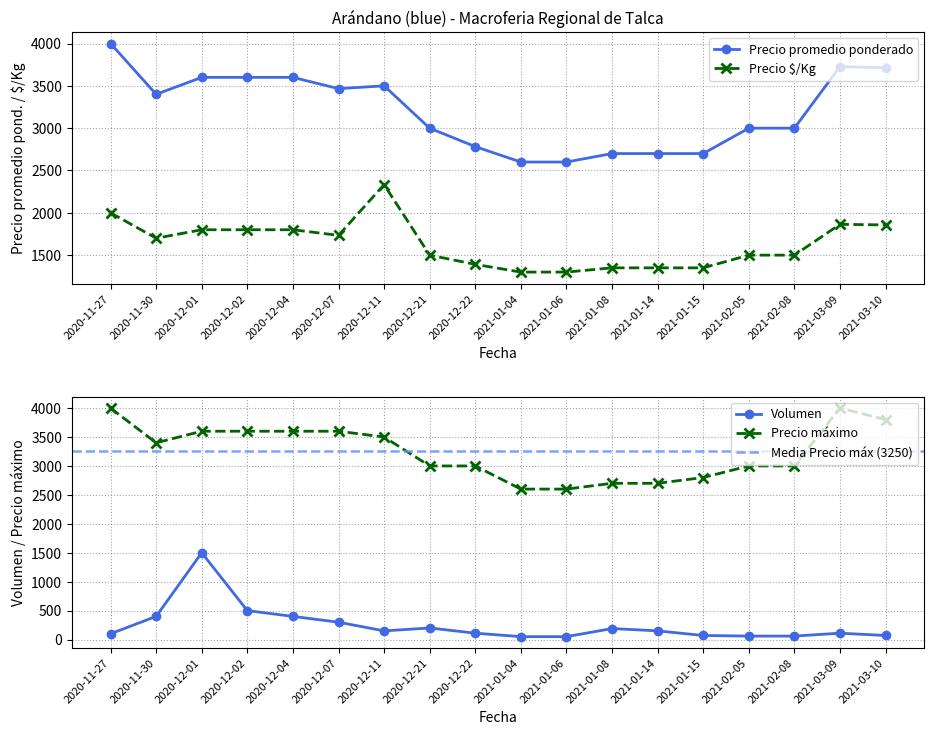

How many values in the Precio $/Kg series are below 1700?

9